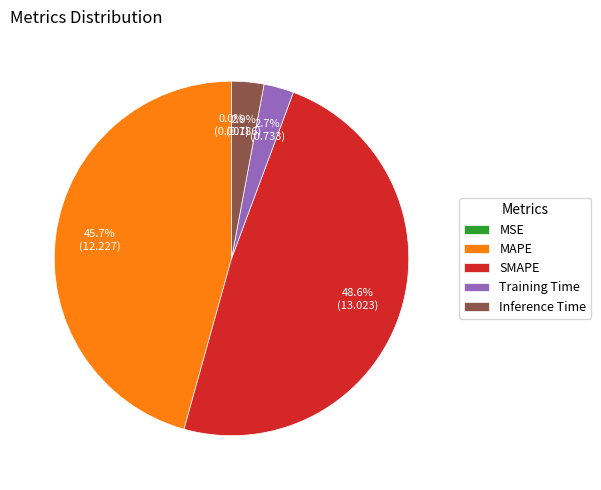

Which category has the biggest portion of the pie?

SMAPE